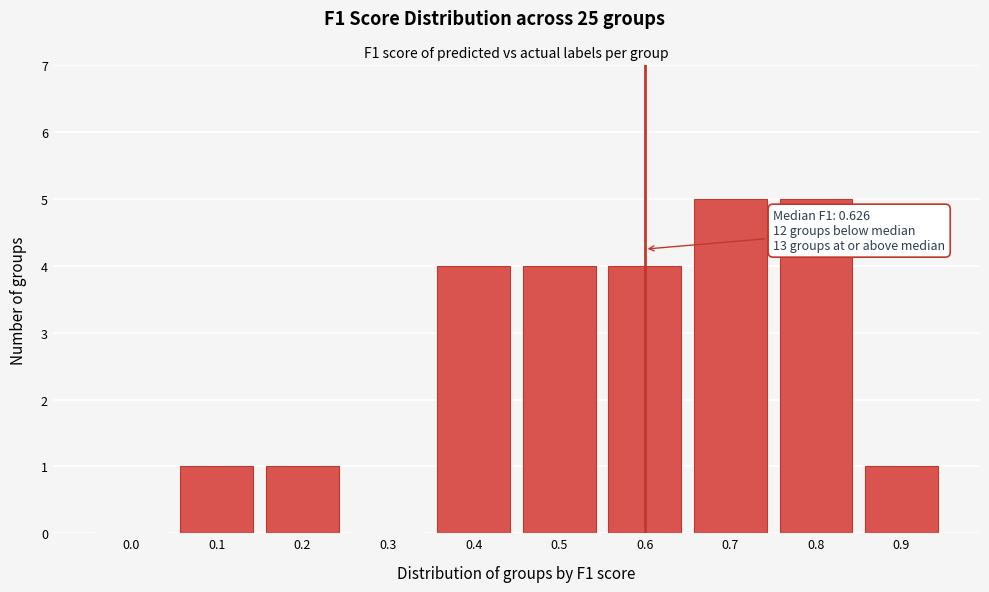

Reading left to right, list all the values displayed in this chart.

0.0=0	0.1=1	0.2=1	0.3=0	0.4=4	0.5=4	0.6=4	0.7=5	0.8=5	0.9=1